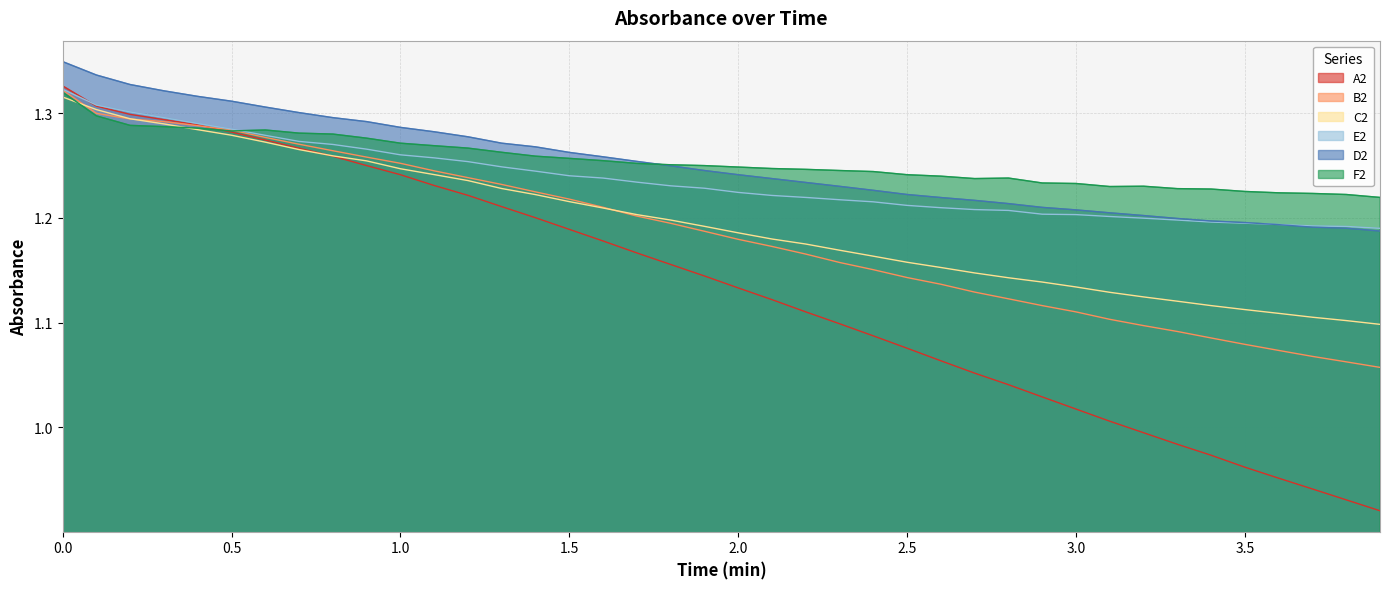

Does the chart have visible grid lines?

Yes